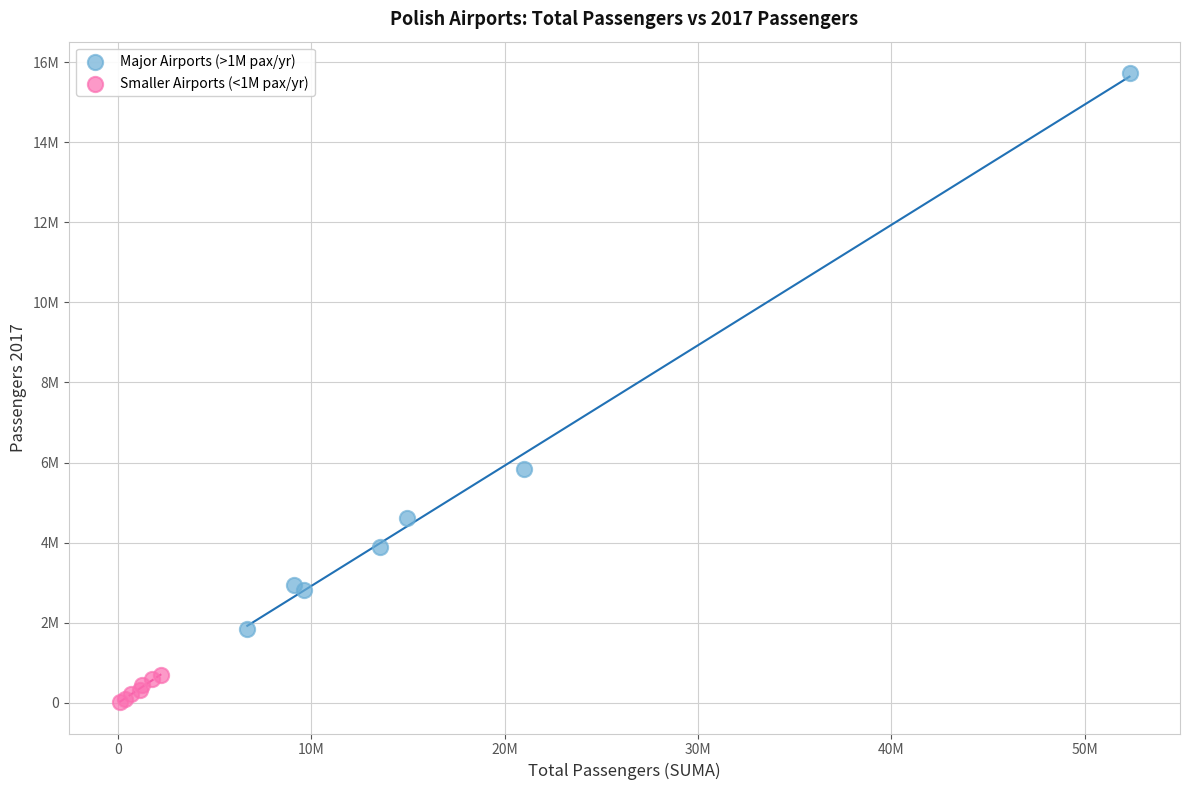

What are all the series names shown in the legend?

Major Airports (>1M pax/yr), Smaller Airports (<1M pax/yr)